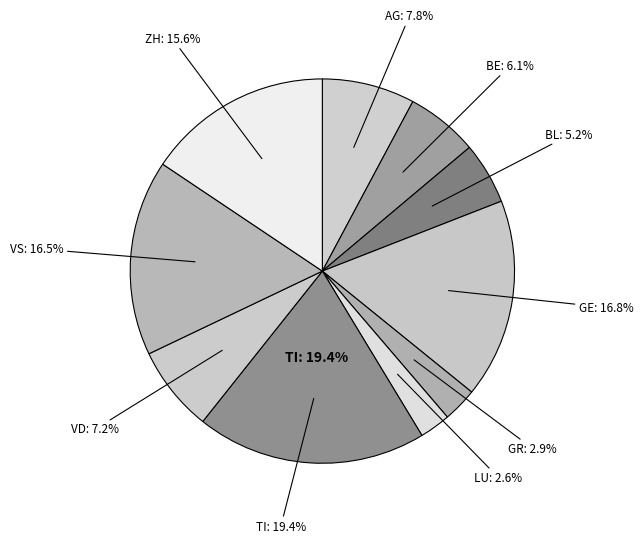

Is there any slice that represents more than half of the pie?

No